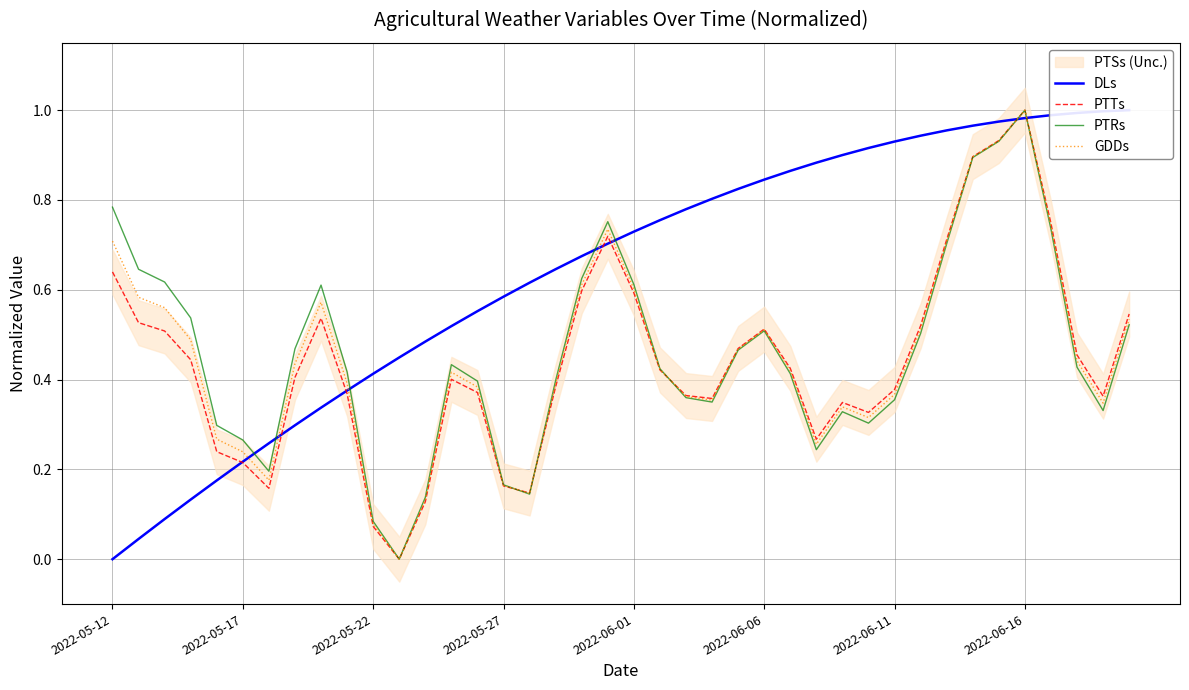

Is it true that GDDs equals 0.6 at 8?

True